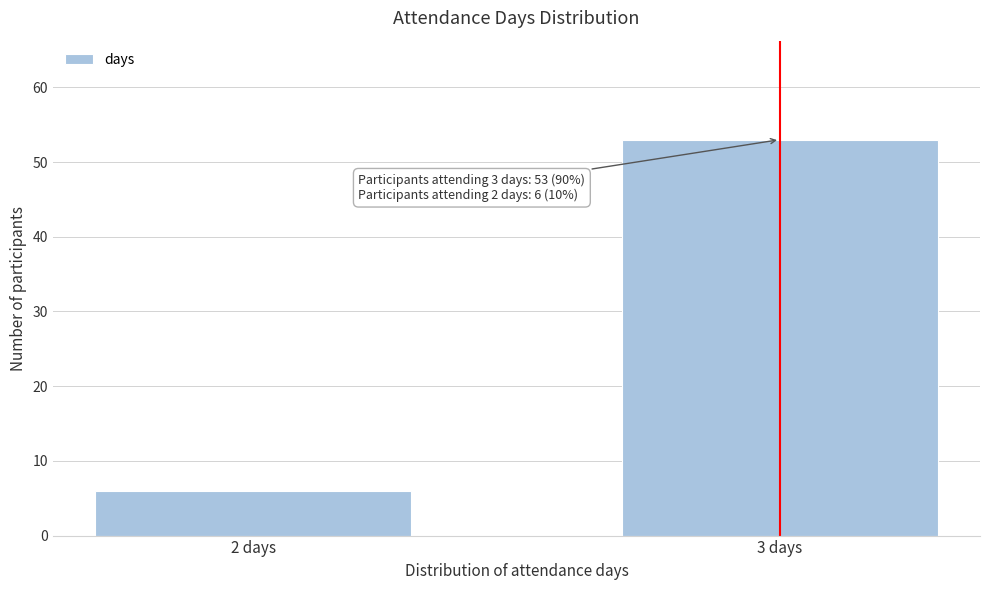

Reading left to right, transcribe all the data shown in this chart.

2 days=6	3 days=53